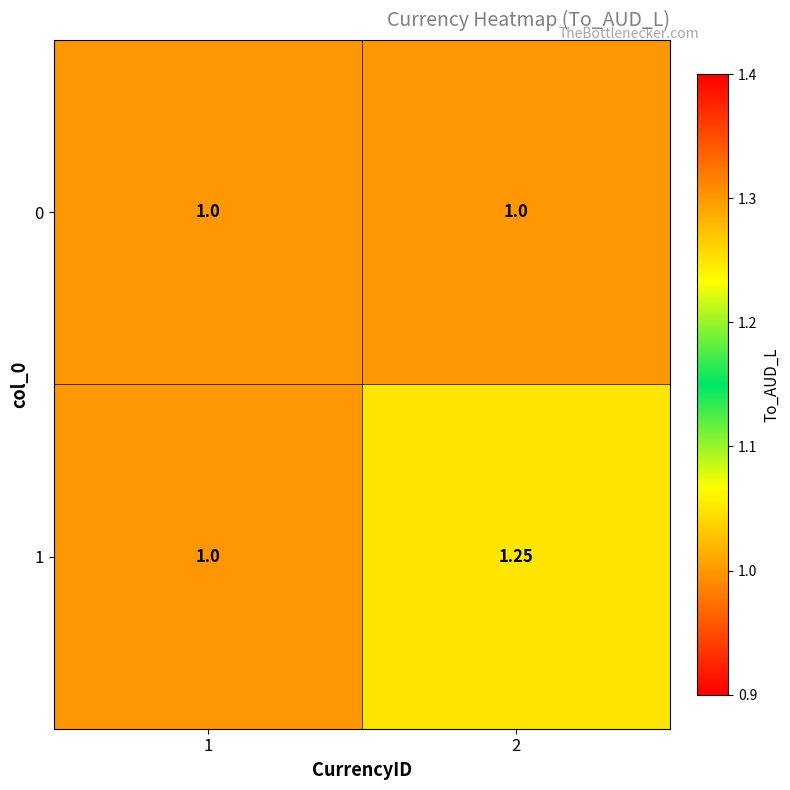

What is the total value across all series at 1?

2.0